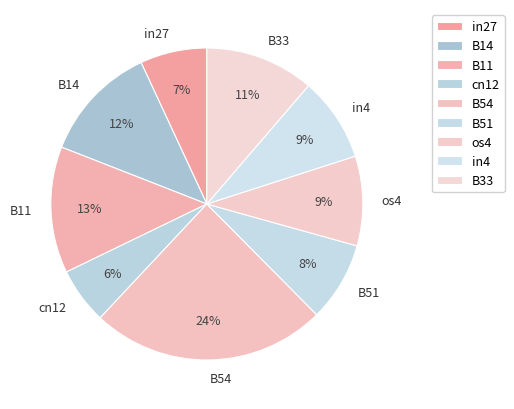

To the nearest percent, what percentage of the pie is B33?

11%